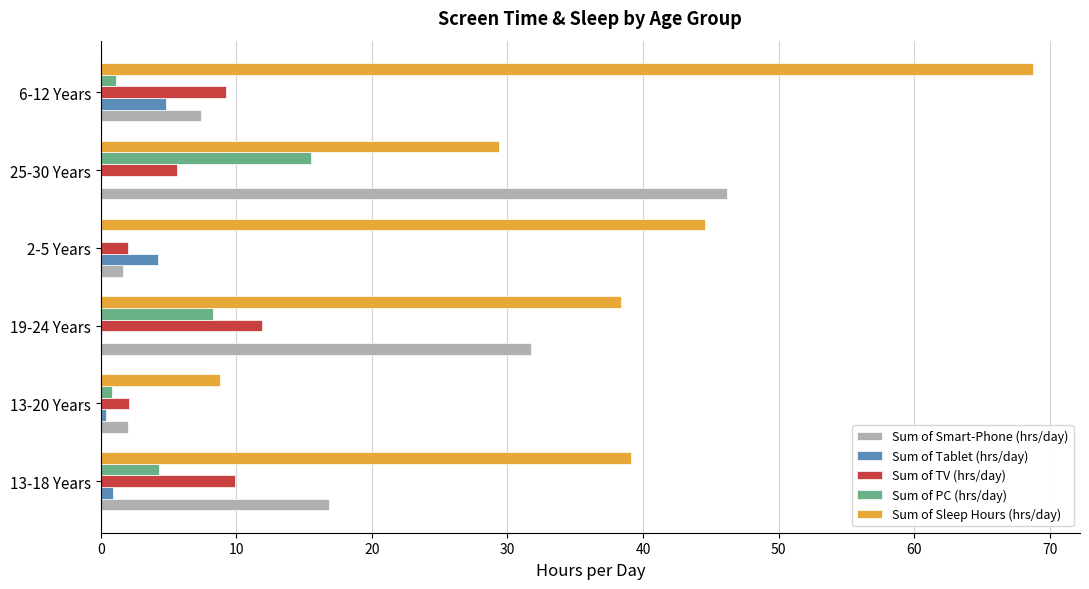

Is it true that Sum of Smart-Phone (hrs/day) equals 16.8 at 13-18 Years?

True